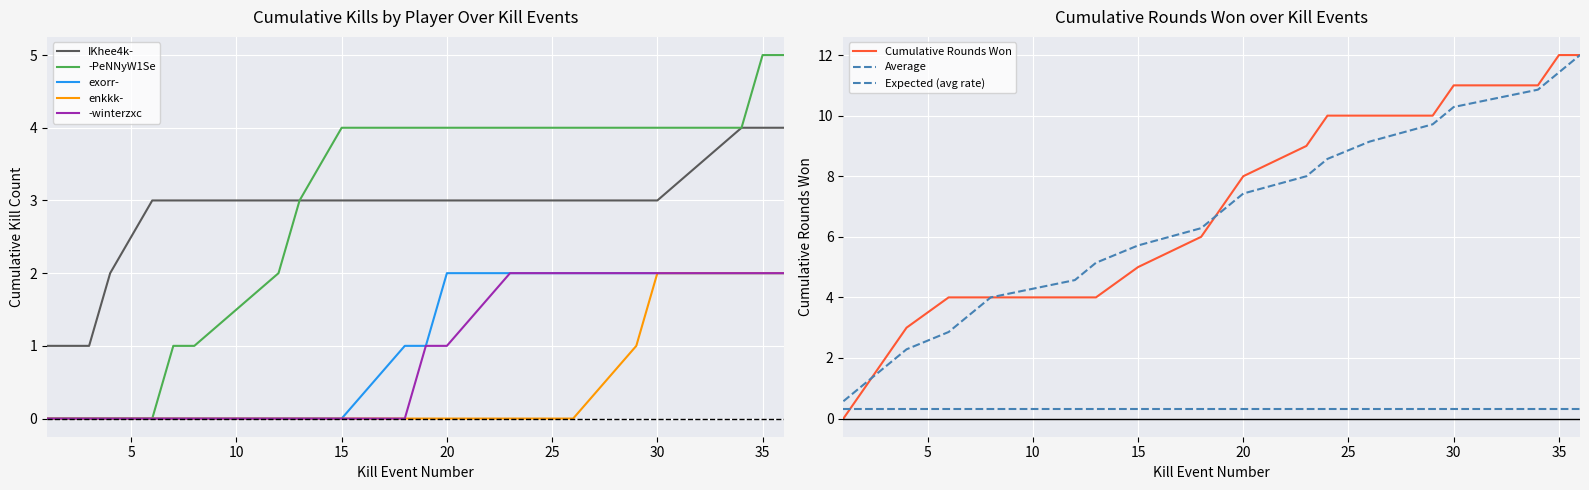

True or false: Cumulative Kills and Kills per Round intersect in this chart.

False